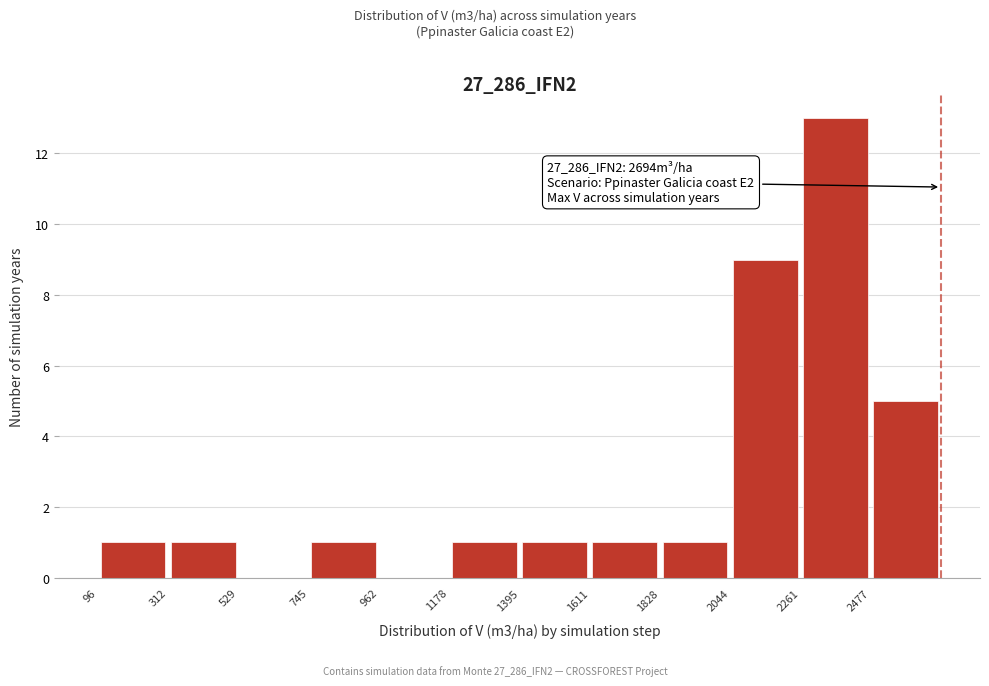

Which range on the x-axis has the tallest bar?

2250 to 2500